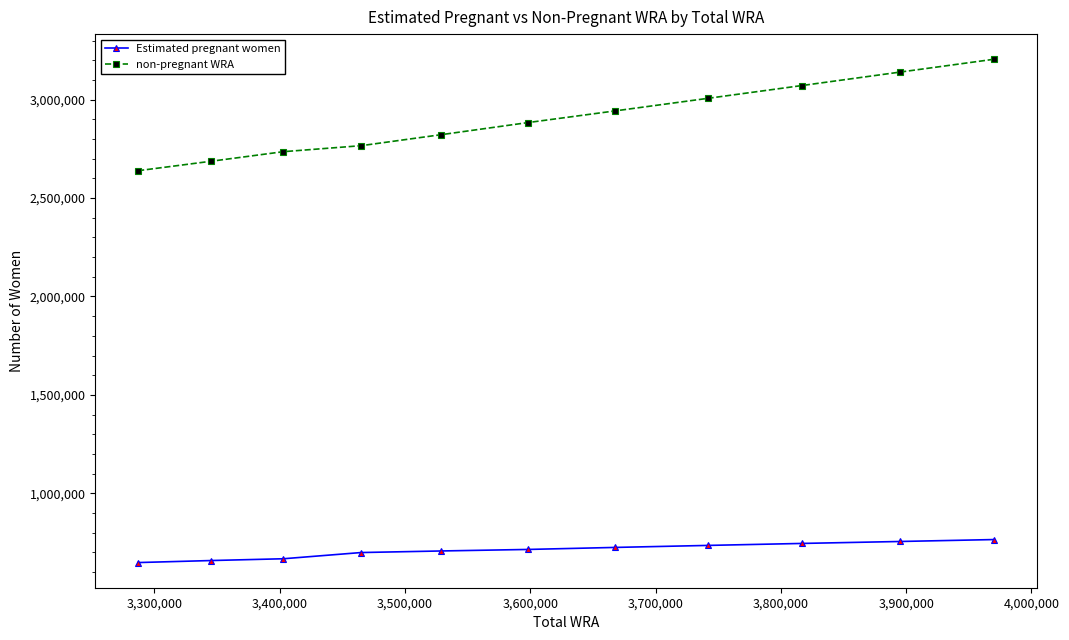

Which series has the largest range (max minus min)?

non-pregnant WRA